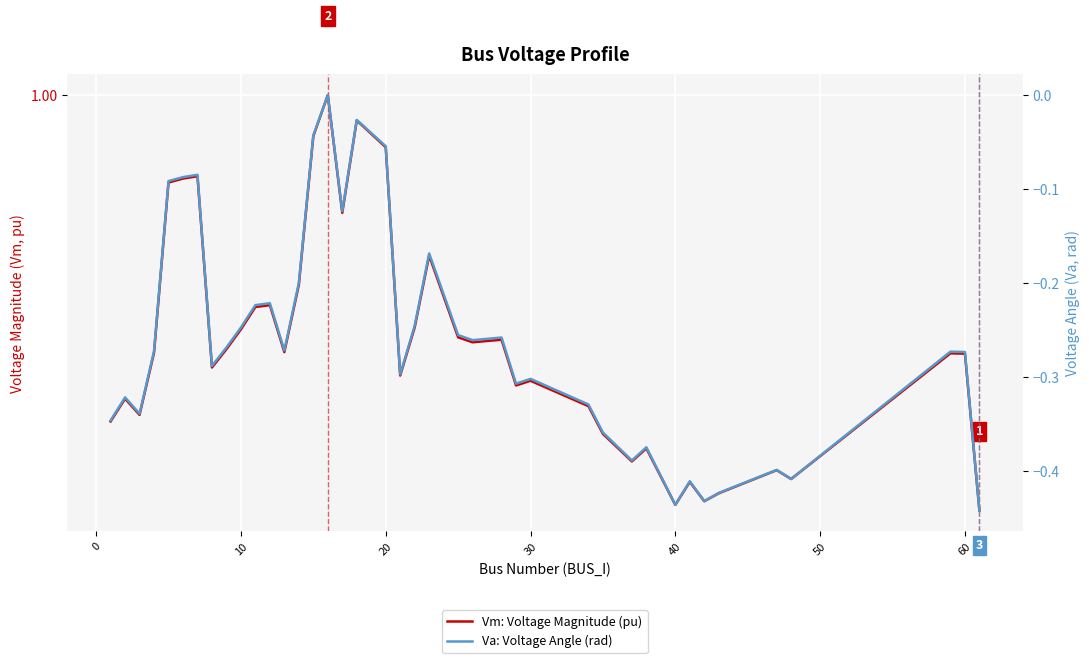

What is the difference between the highest and lowest values at 20?

1.3